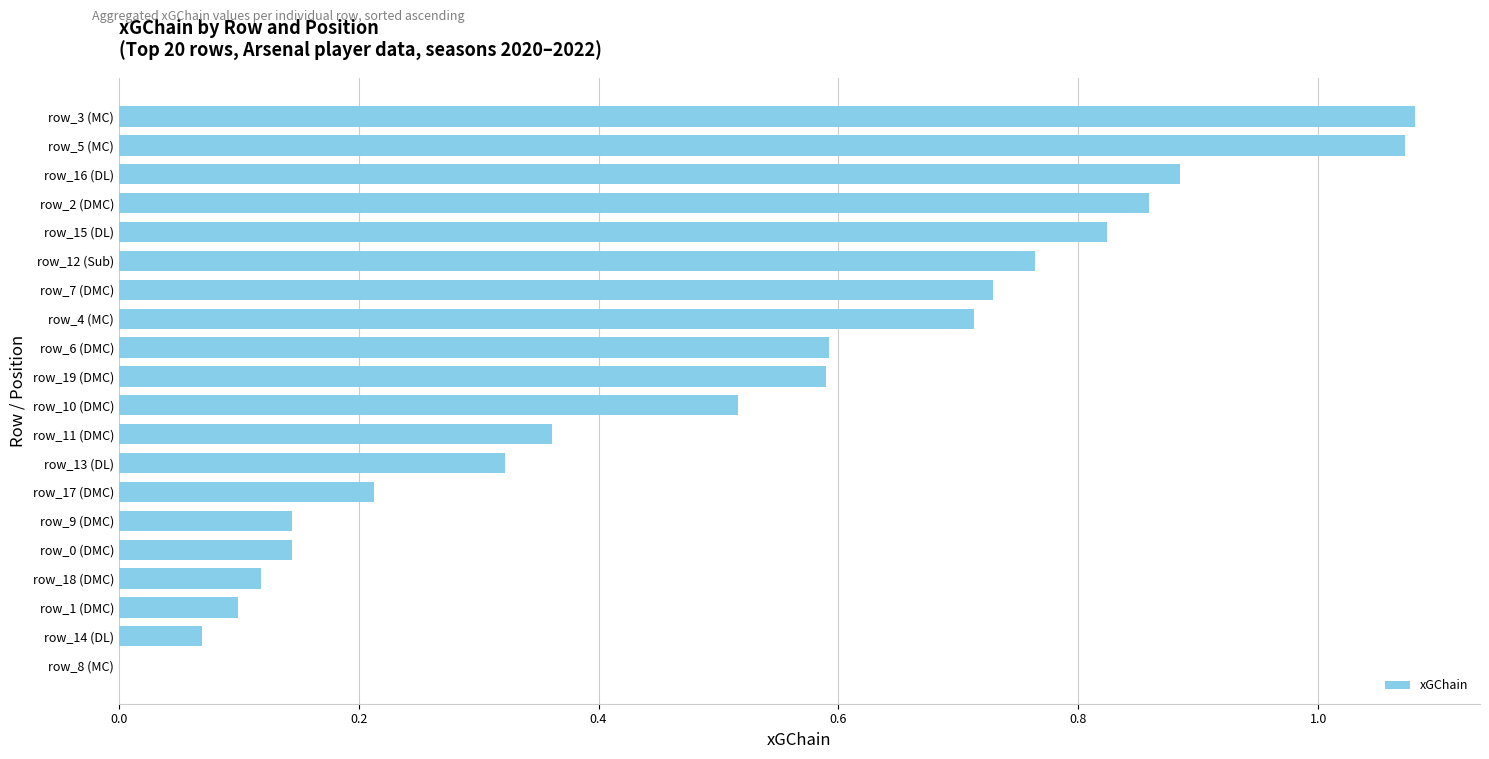

Between row_5 (MC) and row_15 (DL), which is larger?

row_5 (MC)